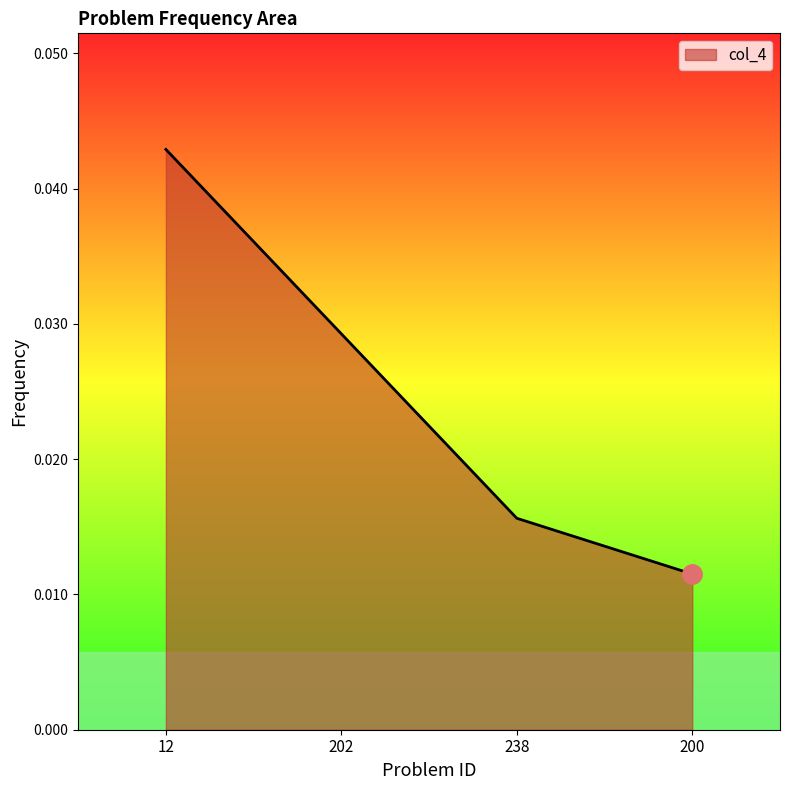

Which label corresponds to the largest value in the chart?

12